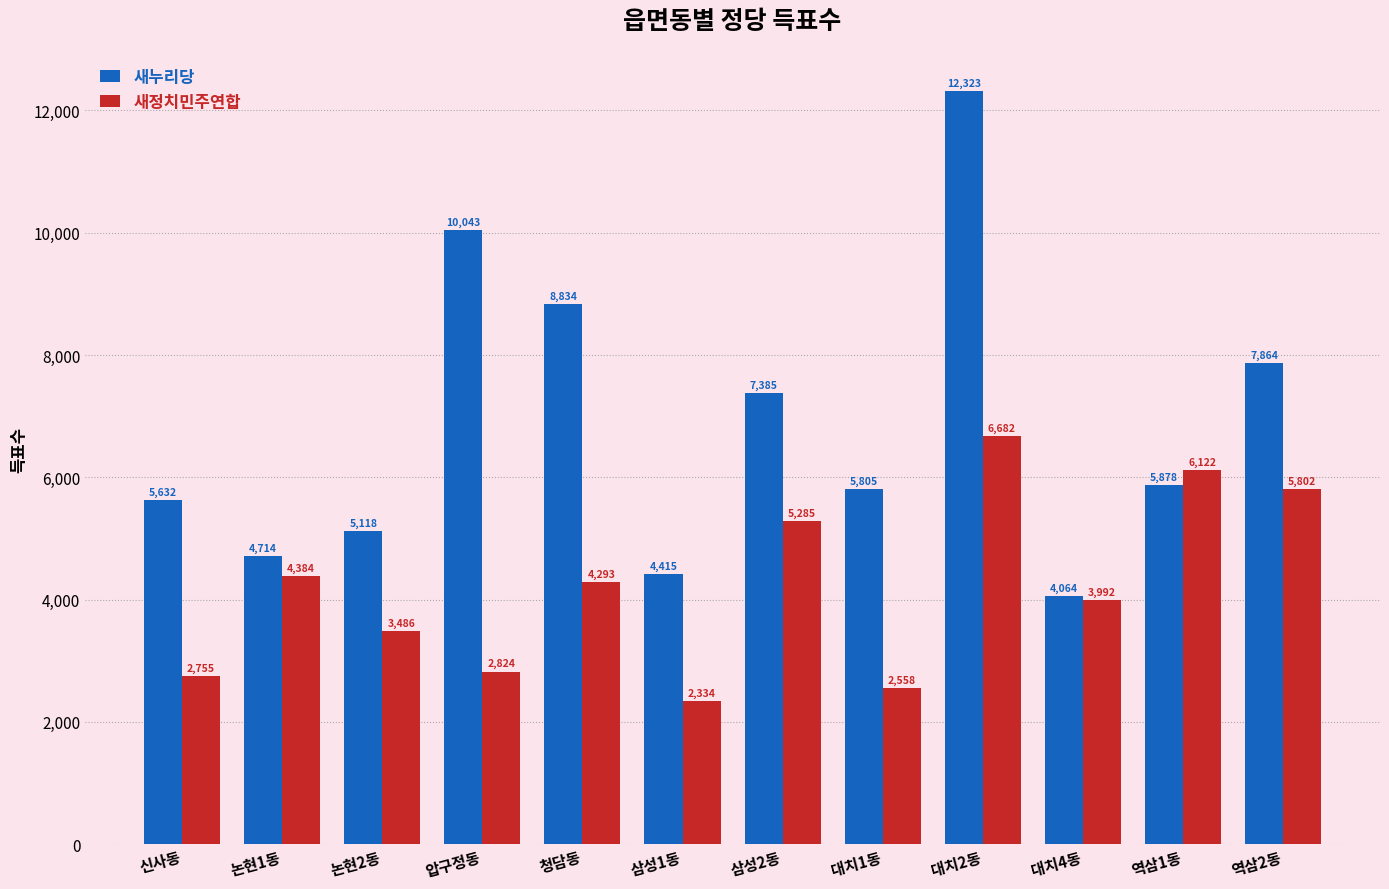

Reading left to right, transcribe all the data shown in this chart.

새누리당: 신사동=5632	논현1동=4714	논현2동=5118	압구정동=10043	청담동=8834	삼성1동=4415	삼성2동=7385	대치1동=5805	대치2동=12323	대치4동=4064	역삼1동=5878	역삼2동=7864
새정치민주연합: 신사동=2755	논현1동=4384	논현2동=3486	압구정동=2824	청담동=4293	삼성1동=2334	삼성2동=5285	대치1동=2558	대치2동=6682	대치4동=3992	역삼1동=6122	역삼2동=5802